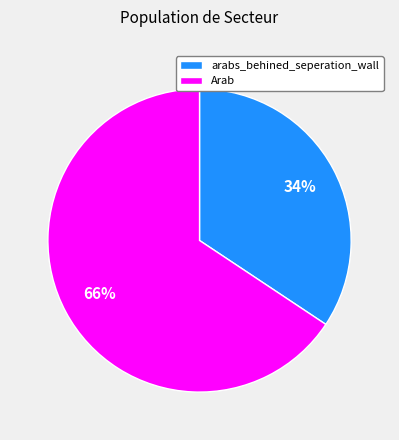

To the nearest percent, what is the average slice percentage?

50%